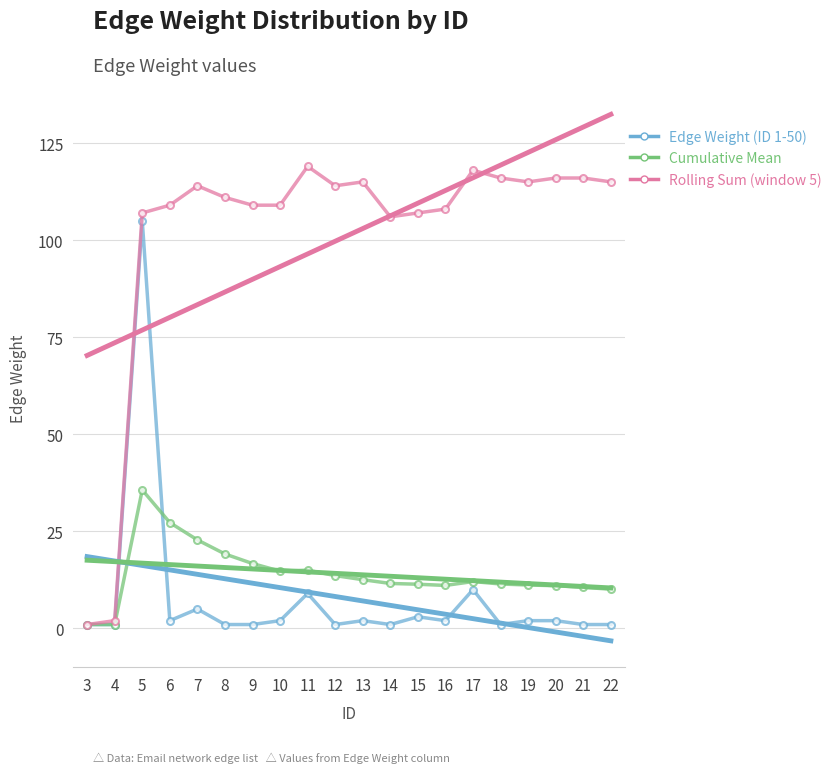

How many data points in Edge Weight (ID 1-50) are less than 2?

9